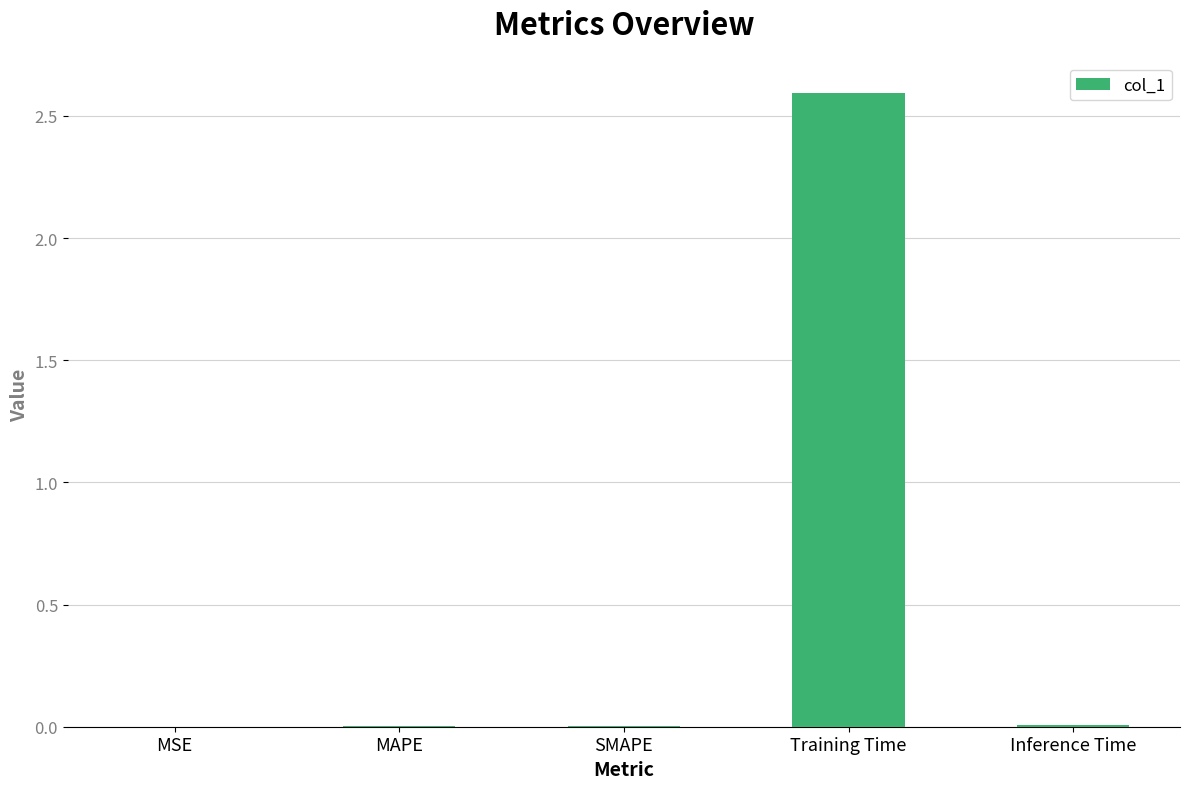

Is it true that the value at SMAPE is 0.0?

True